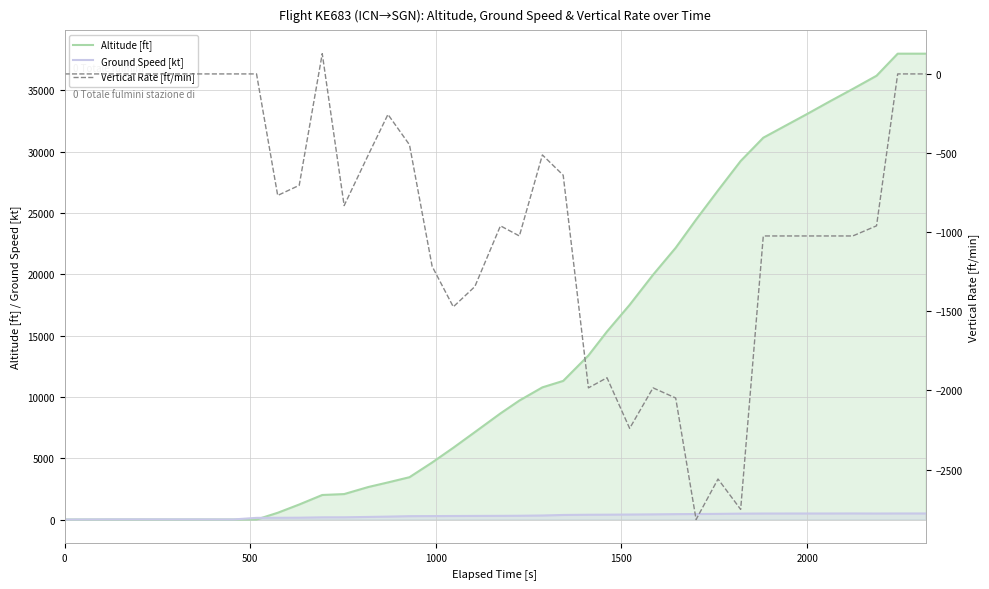

What is the highest value of the Altitude [ft] series?

37975